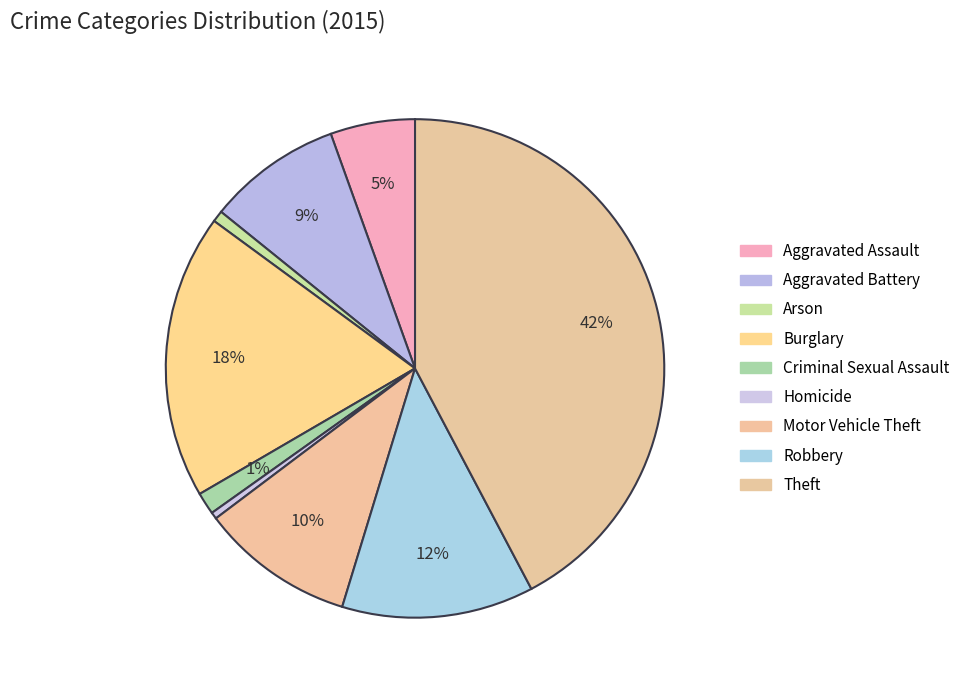

What is the change in value from Homicide to Motor Vehicle Theft?

+286